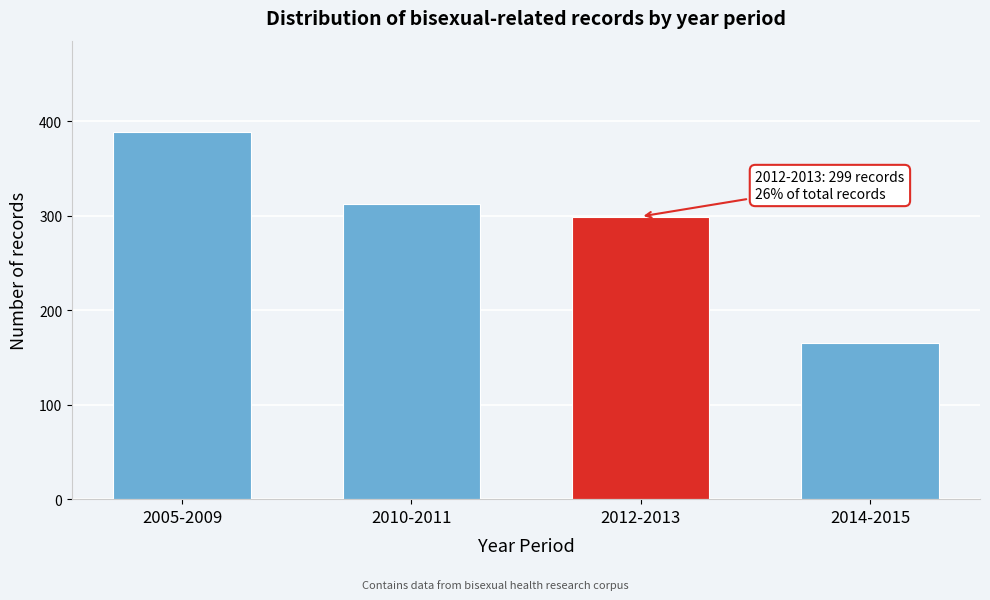

Reading right to left, what are all the values shown in this chart?

2014-2015=165	2012-2013=299	2010-2011=312	2005-2009=388